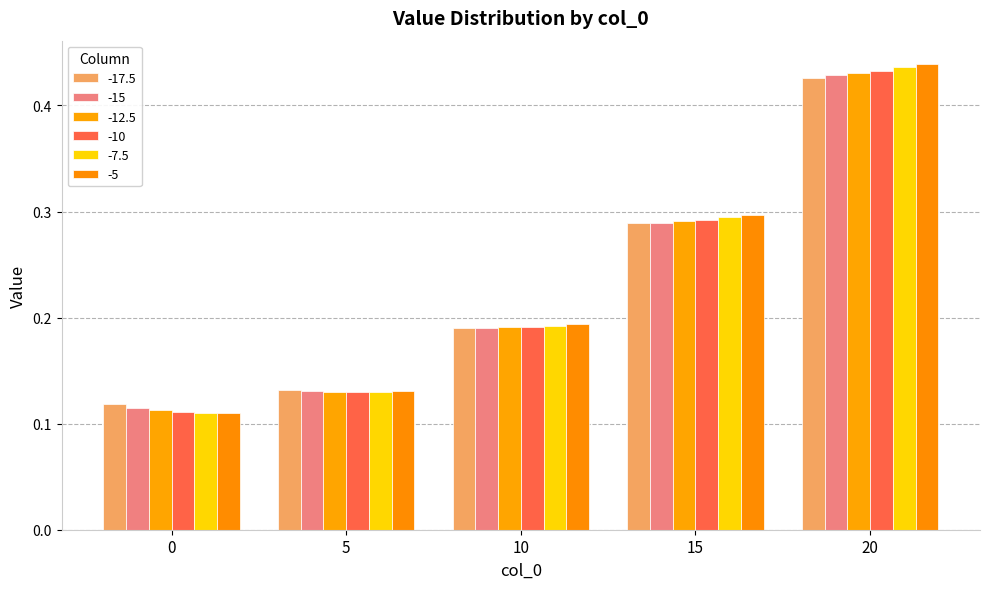

What is the approximate value of -10 at 0?

0.1